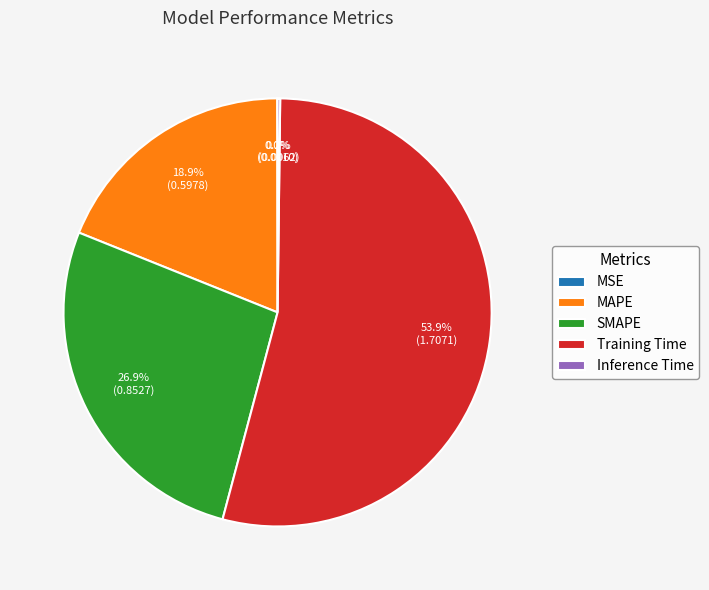

What is the largest slice in the pie chart?

Training Time